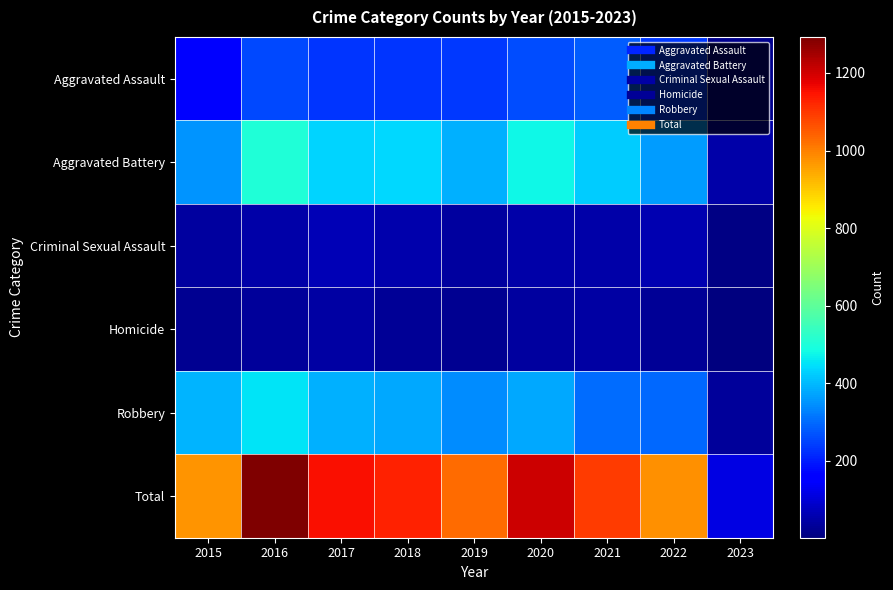

Reading left to right, what are all the values shown in this chart?

Aggravated Assault: 2015=163	2016=255	2017=230	2018=231	2019=235	2020=261	2021=279	2022=235	2023=20
Aggravated Battery: 2015=354	2016=501	2017=434	2018=436	2019=388	2020=478	2021=420	2022=364	2023=49
Criminal Sexual Assault: 2015=38	2016=49	2017=62	2018=56	2019=40	2020=49	2021=50	2022=57	2023=7
Homicide: 2015=23	2016=33	2017=42	2018=31	2019=24	2020=39	2021=46	2022=29	2023=1
Robbery: 2015=393	2016=455	2017=386	2018=375	2019=340	2020=378	2021=300	2022=294	2023=36
Total: 2015=971	2016=1293	2017=1154	2018=1129	2019=1027	2020=1205	2021=1095	2022=979	2023=113